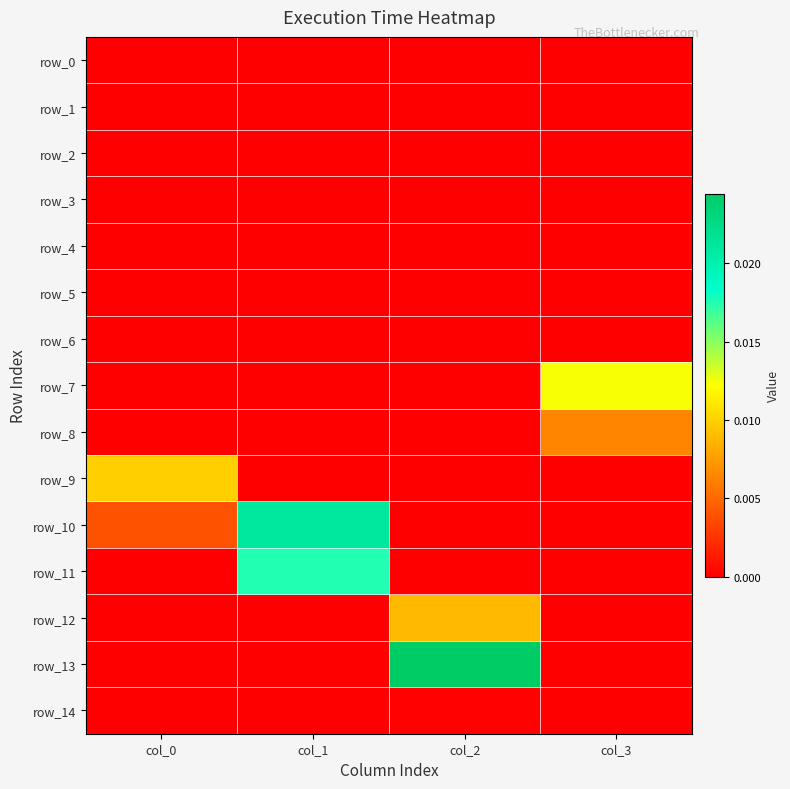

Rank the series at col_0 from highest to lowest value.

row_9, row_10, row_8, row_11, row_0, row_1, row_2, row_3, row_4, row_5, row_6, row_7, row_12, row_13, row_14